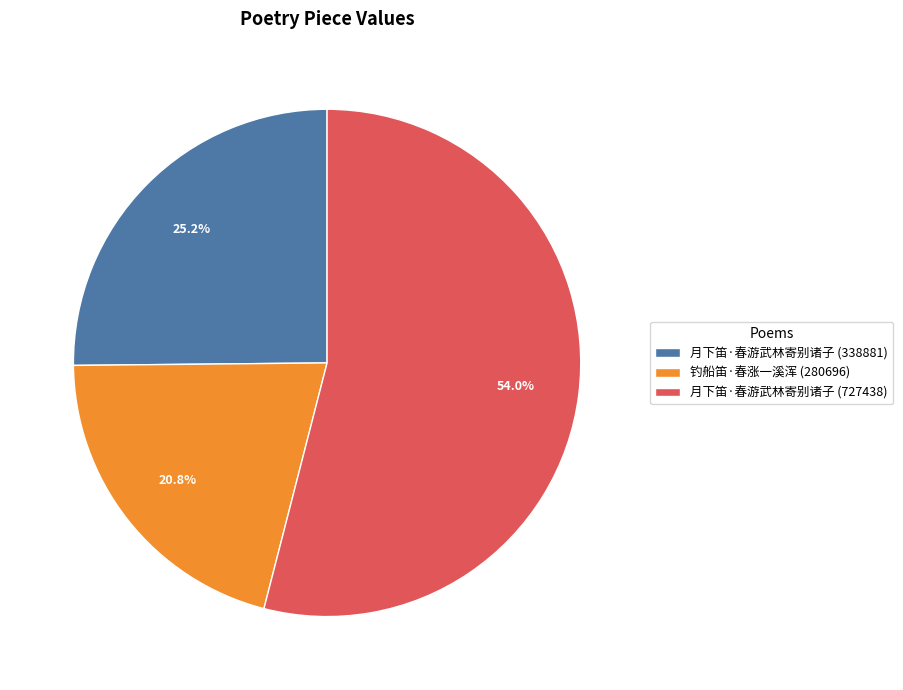

Which has a higher value, 钓船笛·春涨一溪浑 (280696) or 月下笛·春游武林寄别诸子 (727438)?

月下笛·春游武林寄别诸子 (727438)